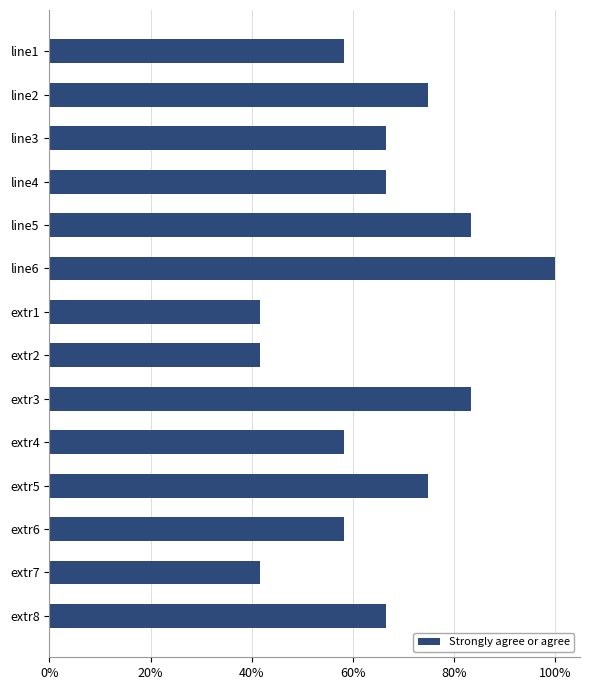

What is the label of the 13th bar from the top?

extr7